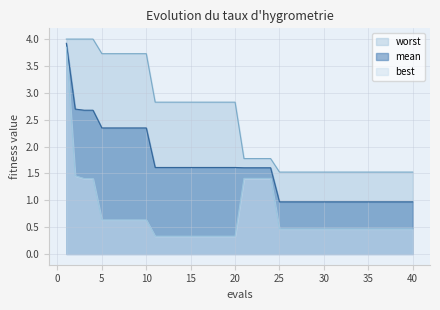

Reading left to right, transcribe all the data shown in this chart.

mean: 1=3.9	2=2.7	3=2.7	4=2.7	5=2.3	6=2.3	7=2.3	8=2.3	9=2.3	10=2.3	11=1.6	12=1.6	13=1.6	14=1.6	15=1.6	16=1.6	17=1.6	18=1.6	19=1.6	20=1.6	21=1.6	22=1.6	23=1.6	24=1.6	25=1.0	26=1.0	27=1.0	28=1.0	29=1.0	30=1.0	31=1.0	32=1.0	33=1.0	34=1.0	35=1.0	36=1.0	37=1.0	38=1.0	39=1.0	40=1.0
best: 1=3.8	2=1.5	3=1.4	4=1.4	5=0.6	6=0.6	7=0.6	8=0.6	9=0.6	10=0.6	11=0.3	12=0.3	13=0.3	14=0.3	15=0.3	16=0.3	17=0.3	18=0.3	19=0.3	20=0.3	21=1.4	22=1.4	23=1.4	24=1.4	25=0.5	26=0.5	27=0.5	28=0.5	29=0.5	30=0.5	31=0.5	32=0.5	33=0.5	34=0.5	35=0.5	36=0.5	37=0.5	38=0.5	39=0.5	40=0.5
worst: 1=4.0	2=4.0	3=4.0	4=4.0	5=3.7	6=3.7	7=3.7	8=3.7	9=3.7	10=3.7	11=2.8	12=2.8	13=2.8	14=2.8	15=2.8	16=2.8	17=2.8	18=2.8	19=2.8	20=2.8	21=1.8	22=1.8	23=1.8	24=1.8	25=1.5	26=1.5	27=1.5	28=1.5	29=1.5	30=1.5	31=1.5	32=1.5	33=1.5	34=1.5	35=1.5	36=1.5	37=1.5	38=1.5	39=1.5	40=1.5